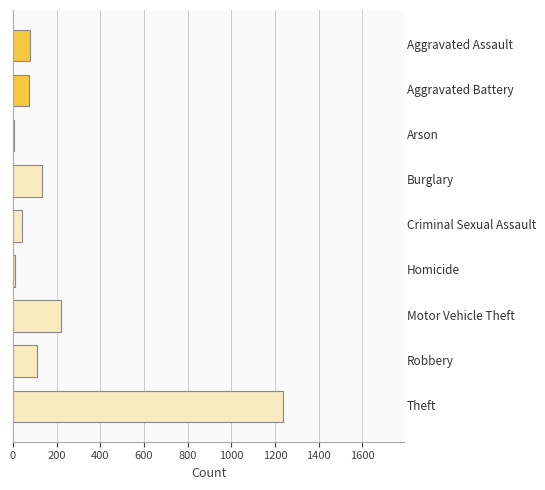

What is the greatest value displayed?

1235